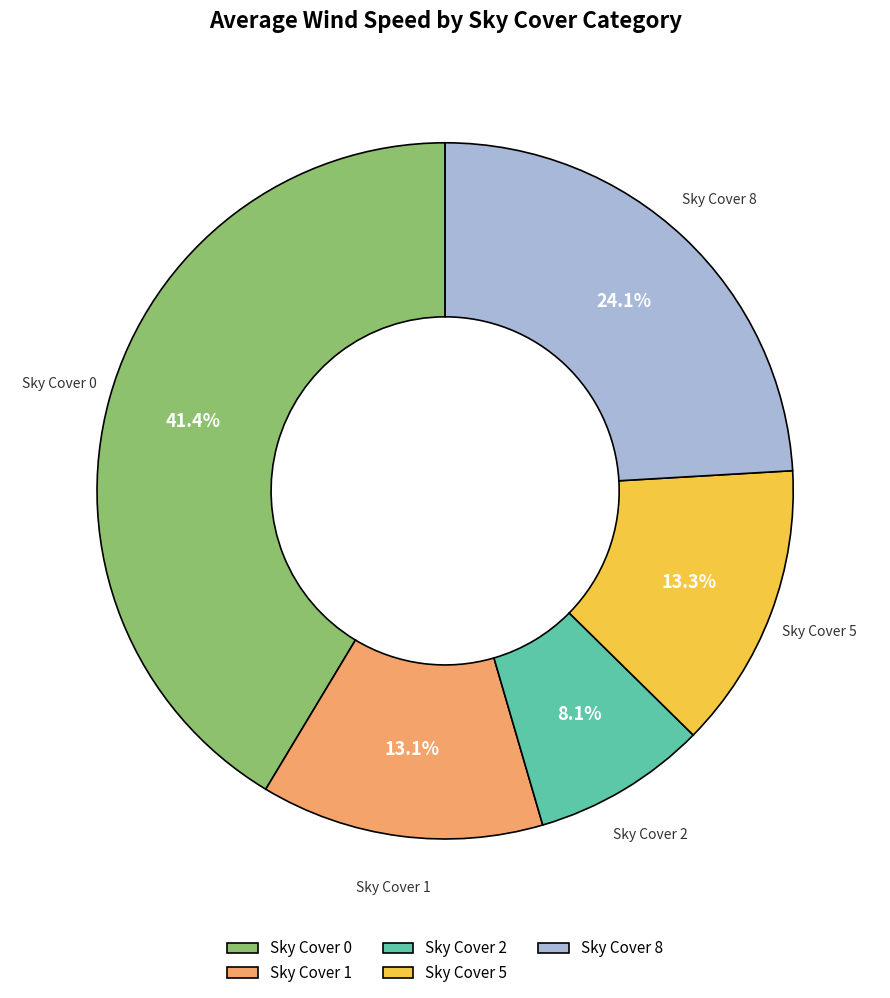

Approximately how many times larger is the value at Sky Cover 2 compared to Sky Cover 1?

0.6